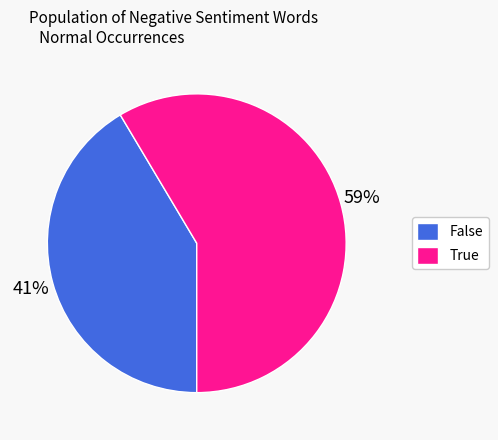

Count the number of slices in the pie.

2